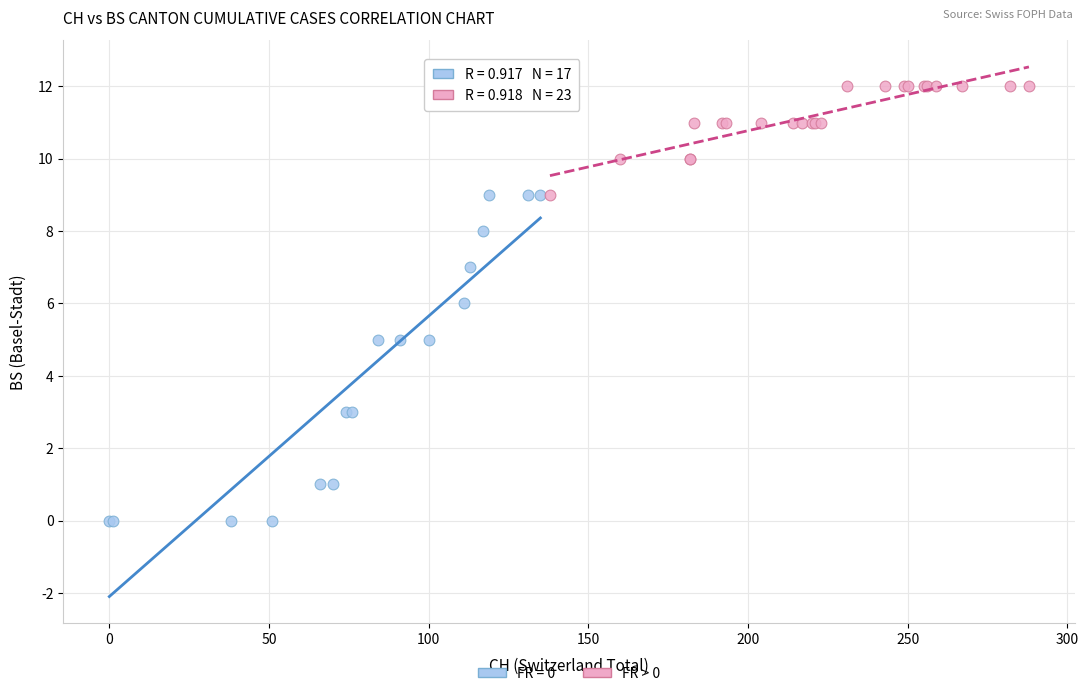

Which series has the largest Y range (max minus min)?

FR = 0